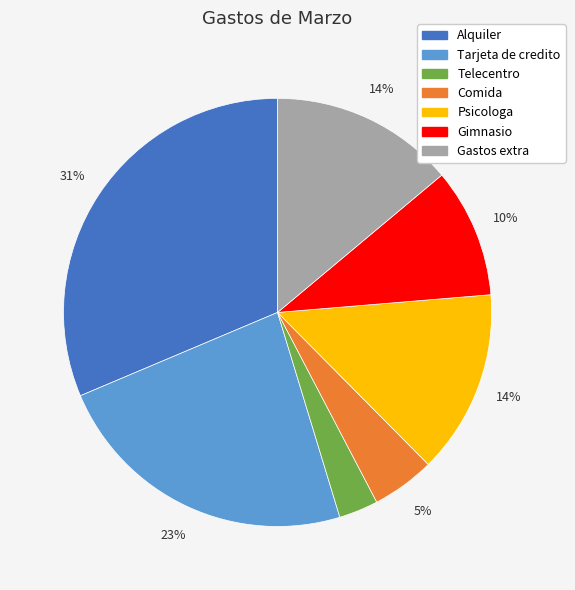

Do Psicologa and Telecentro together represent more than half of the pie?

No